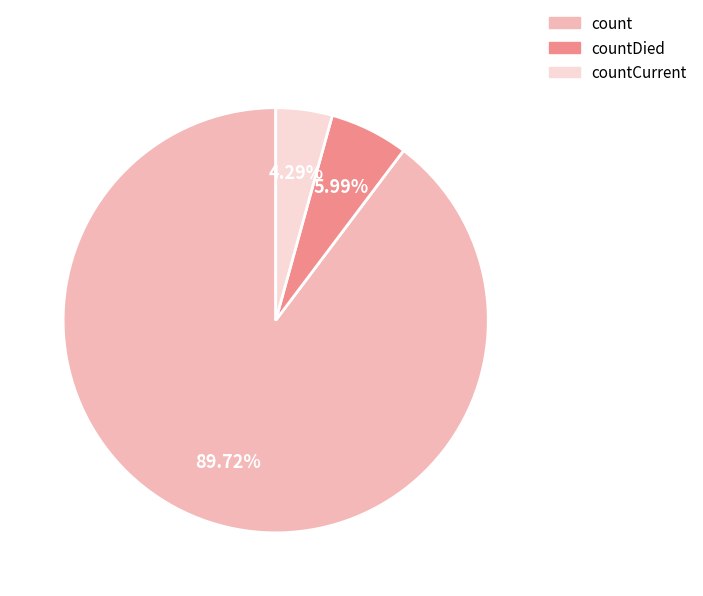

What portion of the pie excludes countCurrent?

95.7%